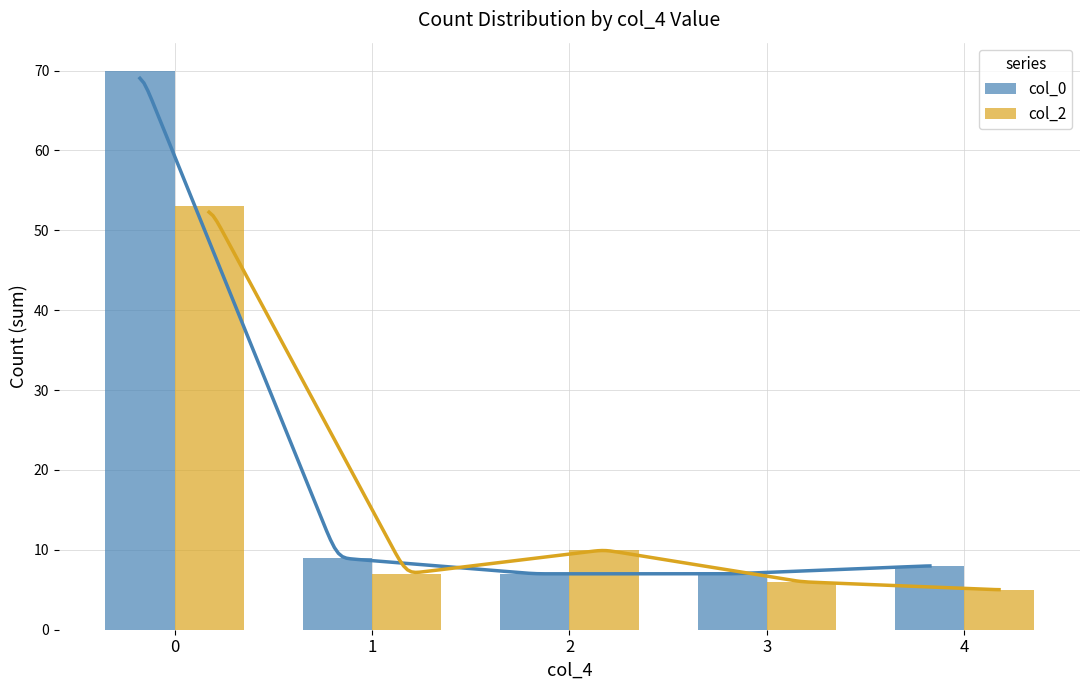

Reading right to left, transcribe all the data shown in this chart.

col_0: 8	7	7	9	70
col_2: 5	6	10	7	53